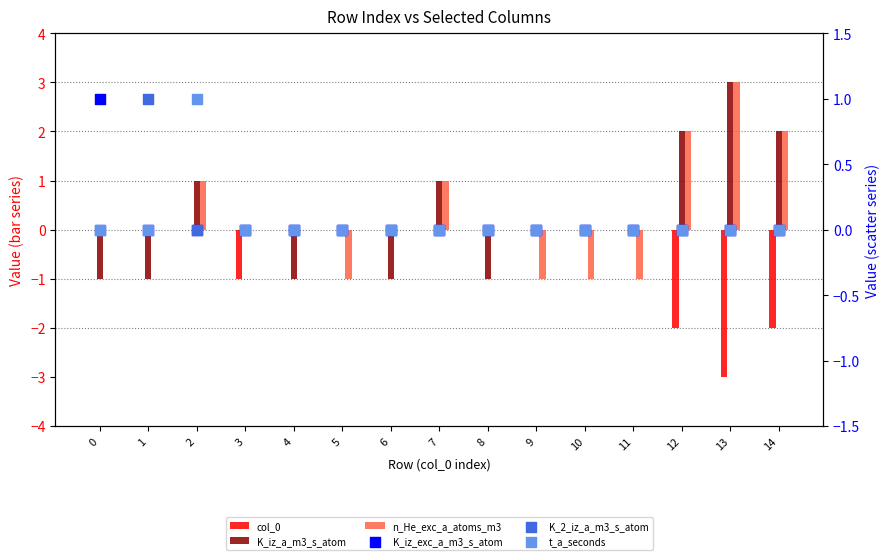

What are all the series names shown in the legend?

col_0, K_iz_a_m3_s_atom, n_He_exc_a_atoms_m3, K_iz_exc_a_m3_s_atom, K_2_iz_a_m3_s_atom, t_a_seconds